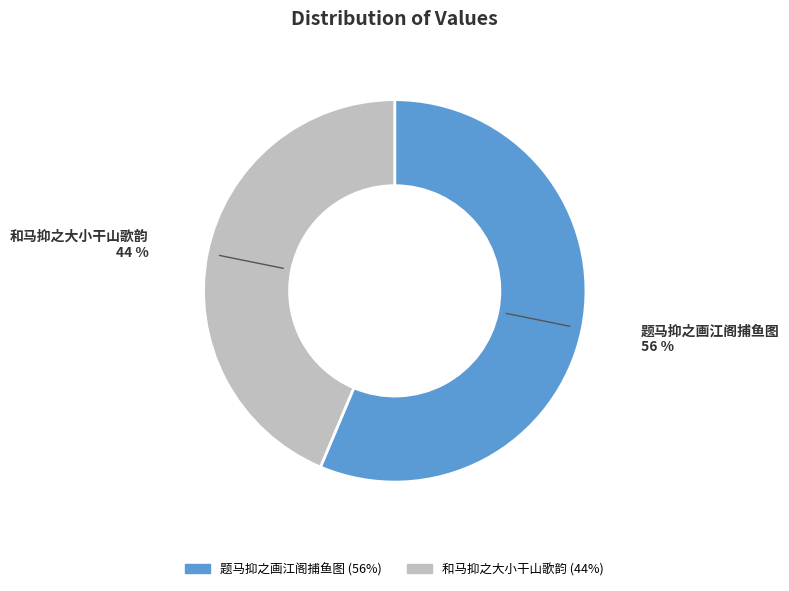

True or false: 题马抑之画江阁捕鱼图 accounts for 56% of the total.

True